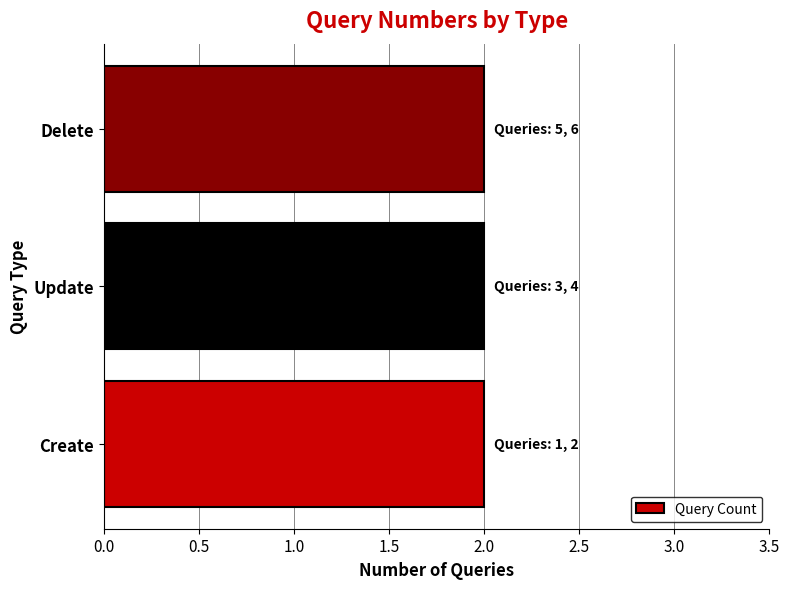

List the series in order of their overall mean, highest first.

Delete, Update, Create